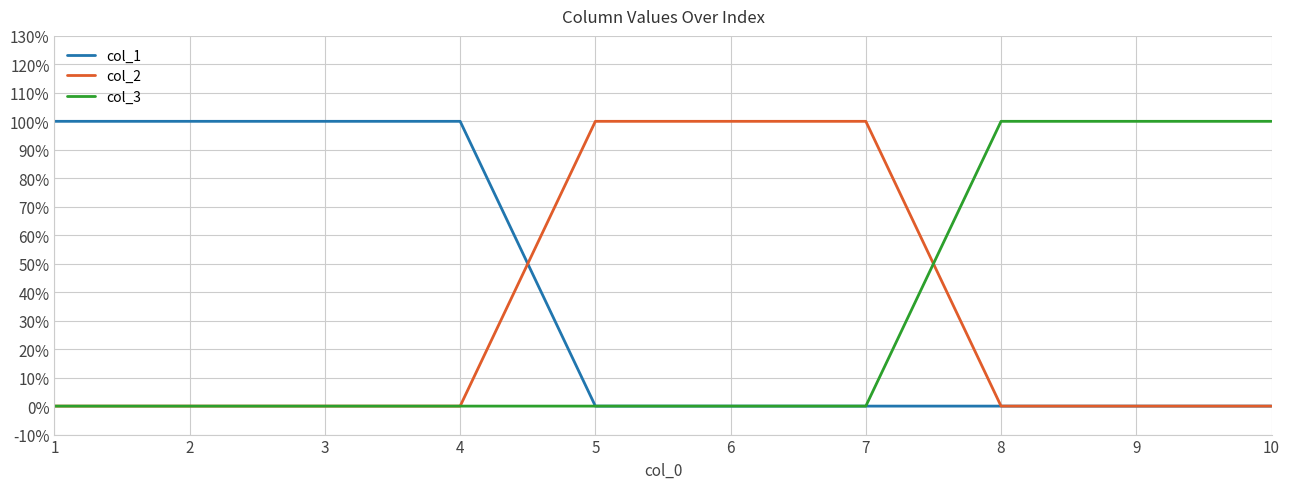

Is this an area chart (filled region under the line)?

No